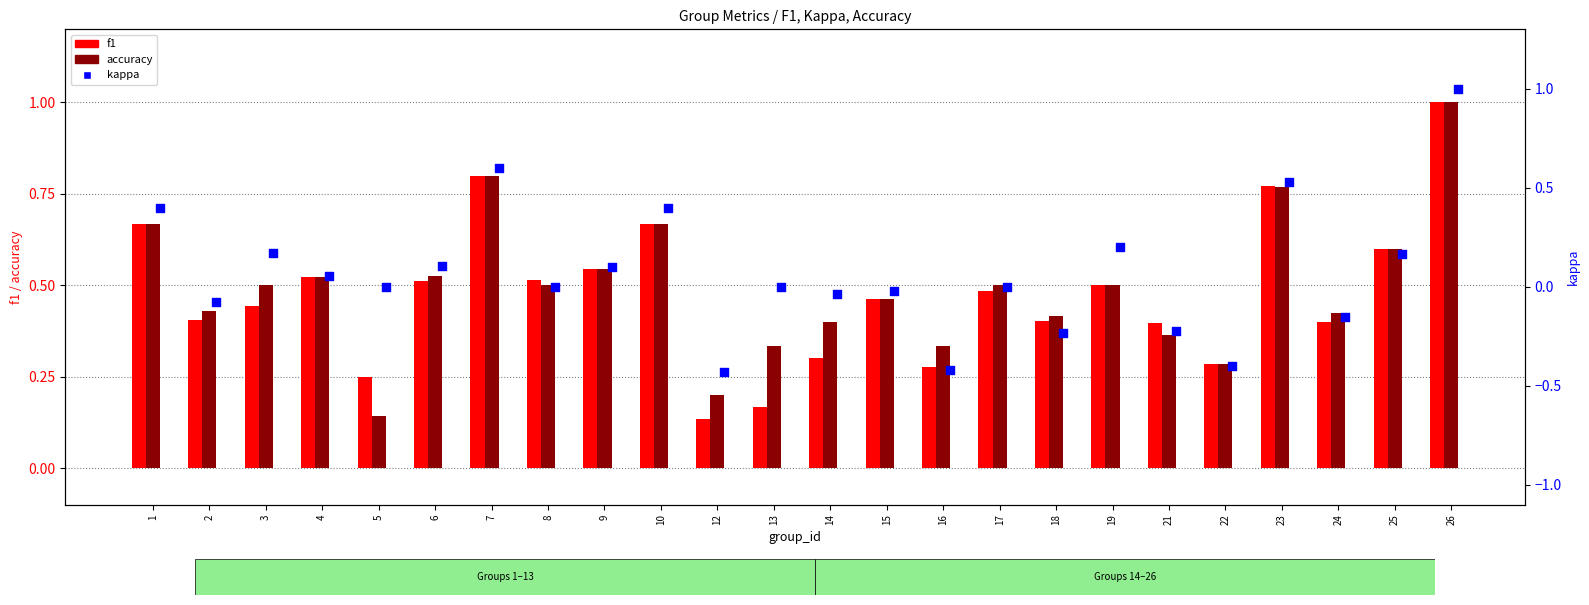

At how many categories does at least one series exceed 0?

24